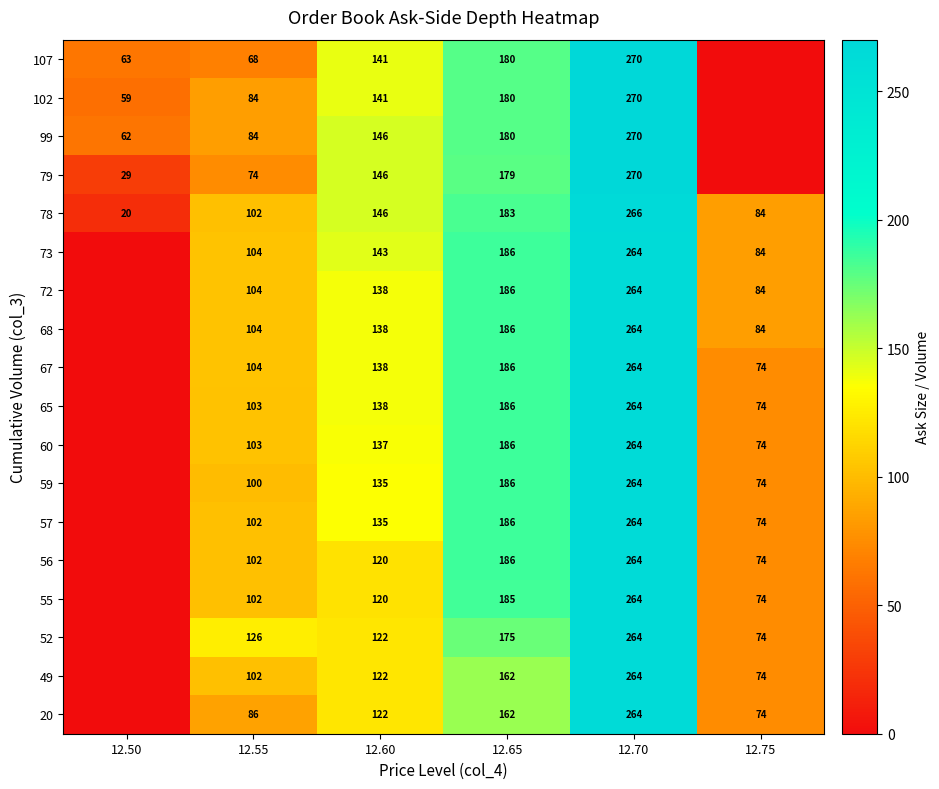

Between 12.55 and 12.60, which series saw the biggest shift?

107